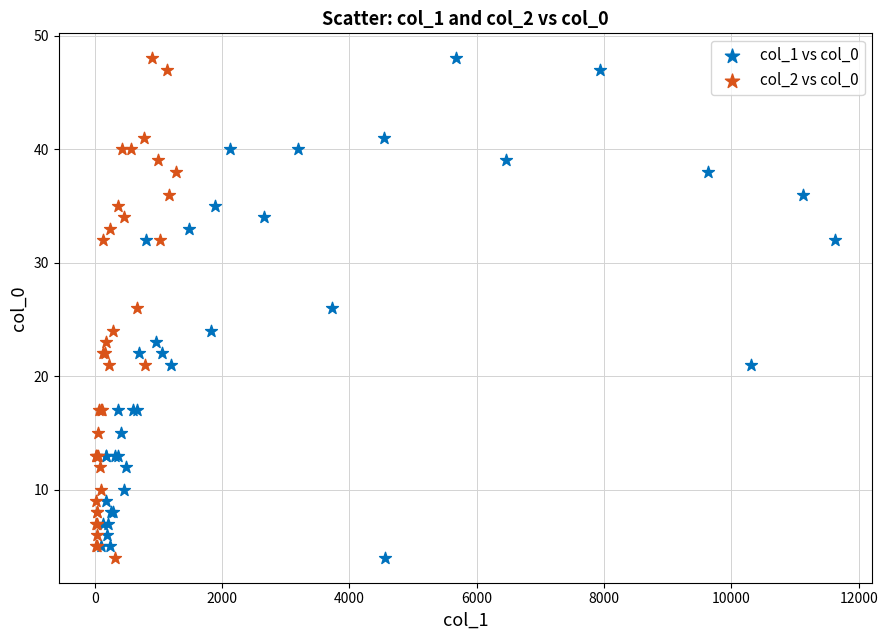

What are all the series names shown in the legend?

col_1 vs col_0, col_2 vs col_0